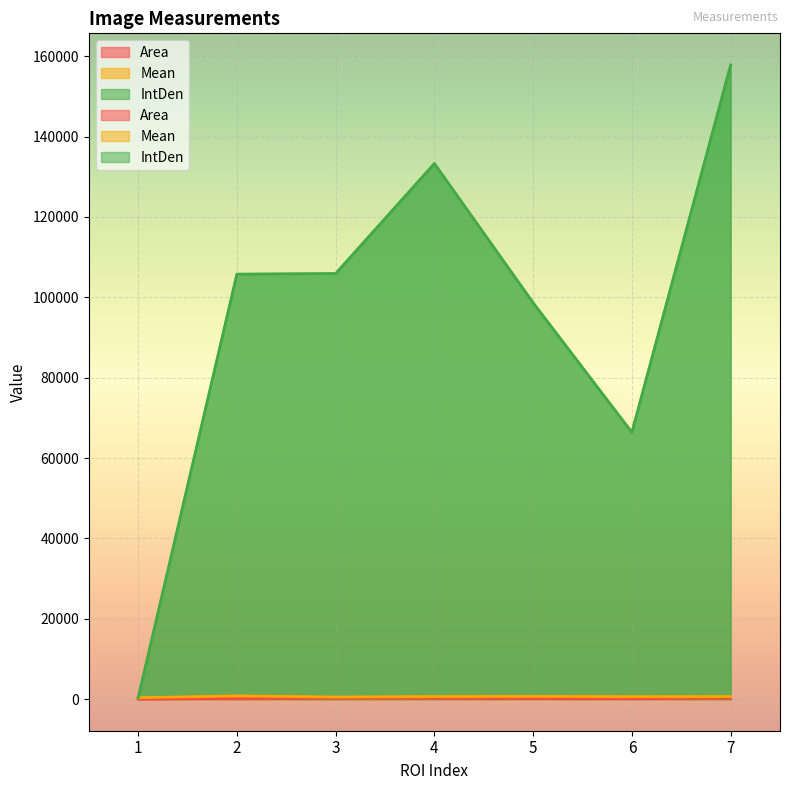

How many lines are shown in the chart?

3